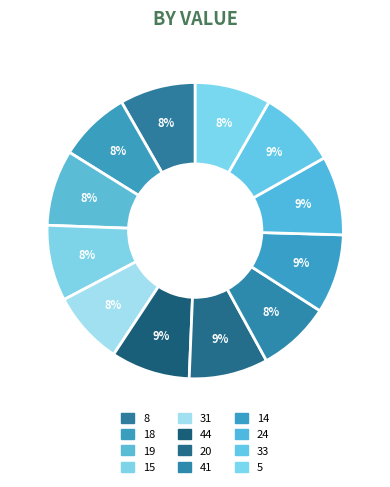

Is it true that 31 is 8% of the pie?

True